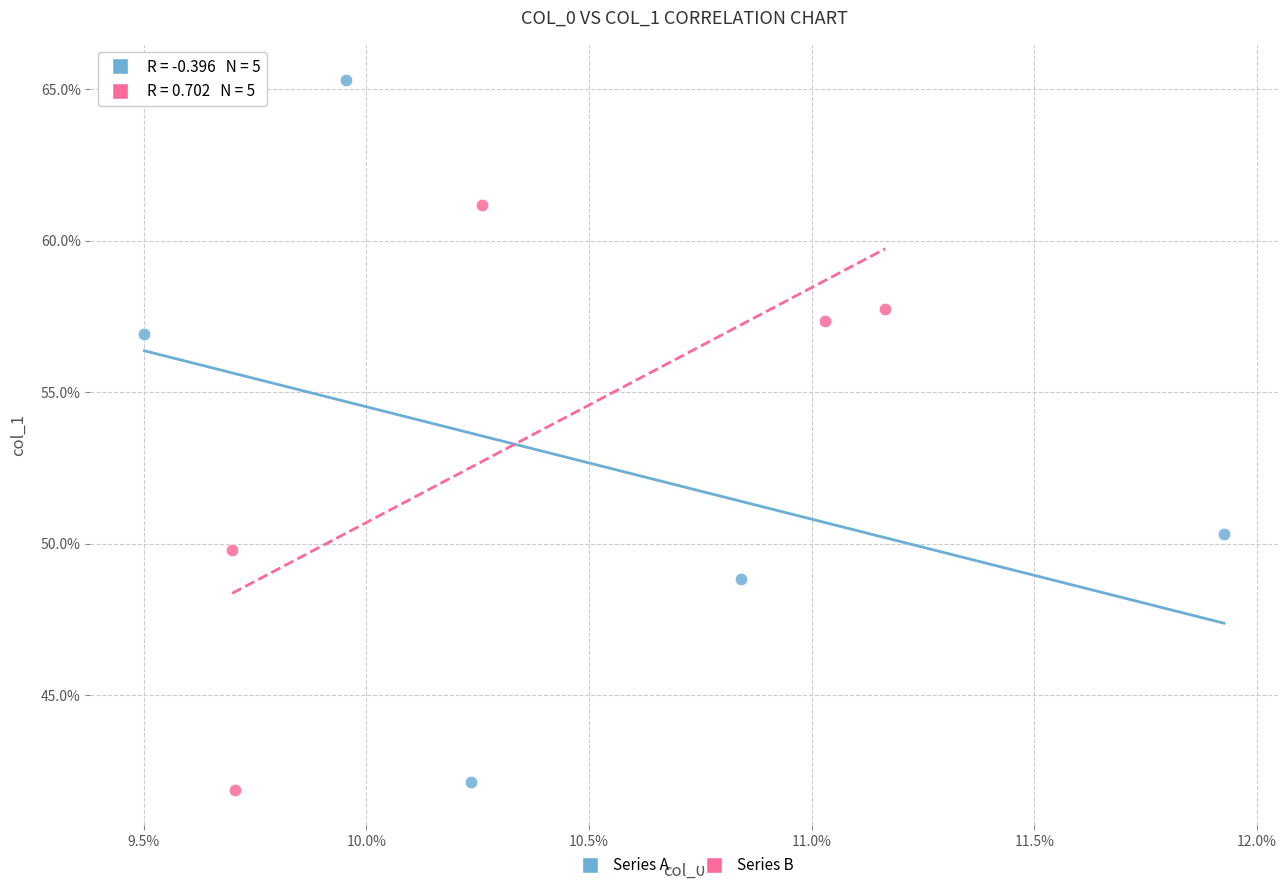

Which series reaches the maximum Y coordinate?

Series A